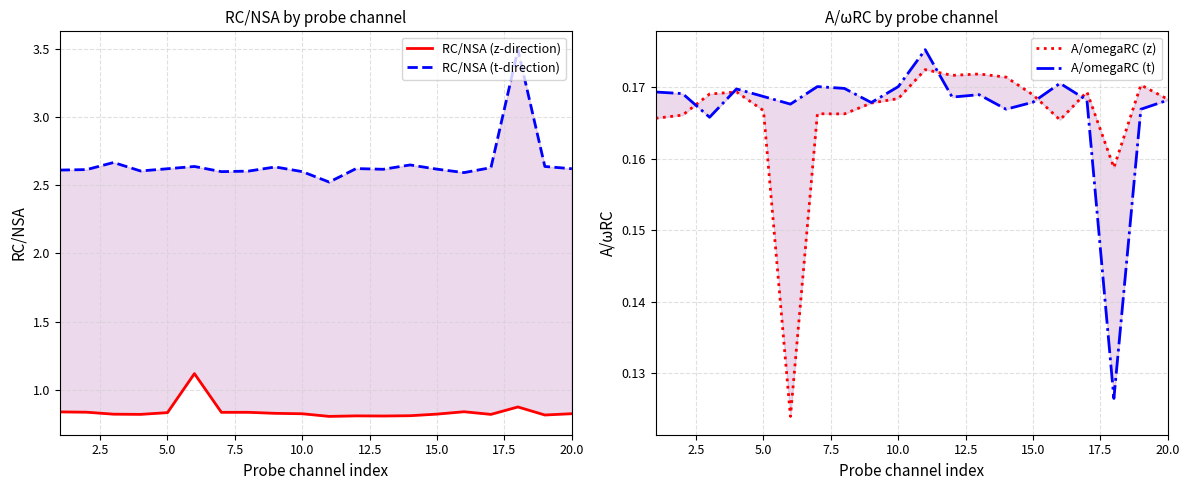

How many interior local peaks does the A/omegaRC (z) series have?

6